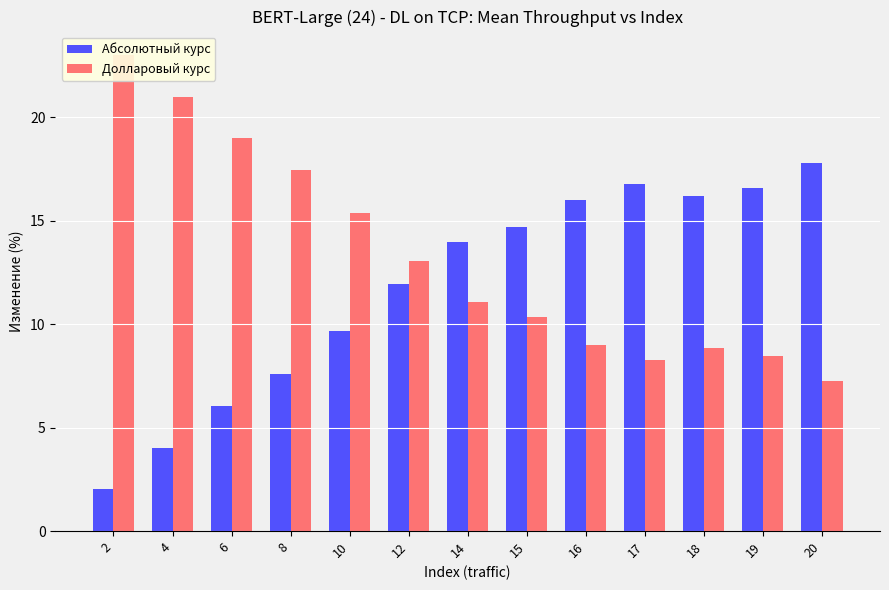

How many categories are shown in the chart?

13